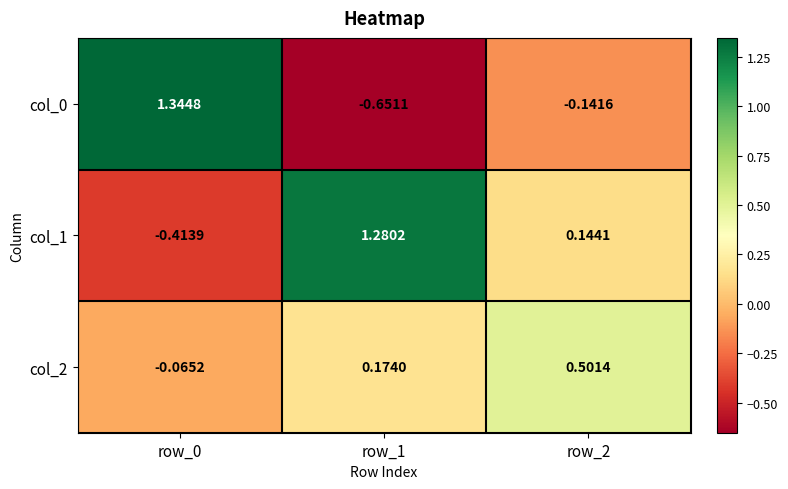

Which series changed the most between row_1 and row_2?

col_1